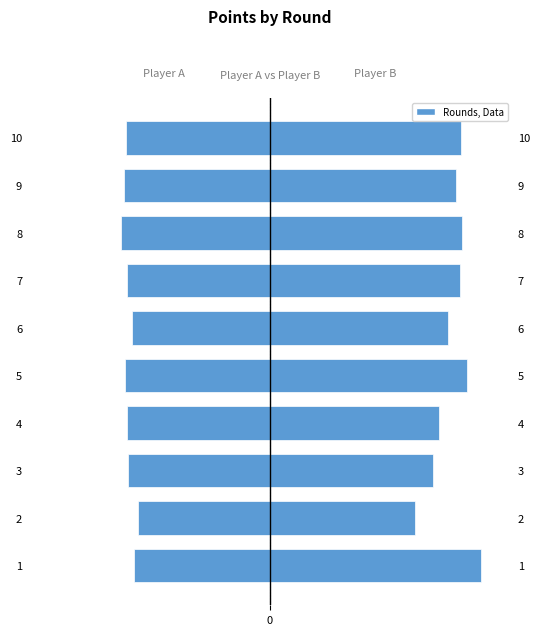

At how many categories does at least one series exceed 0?

10